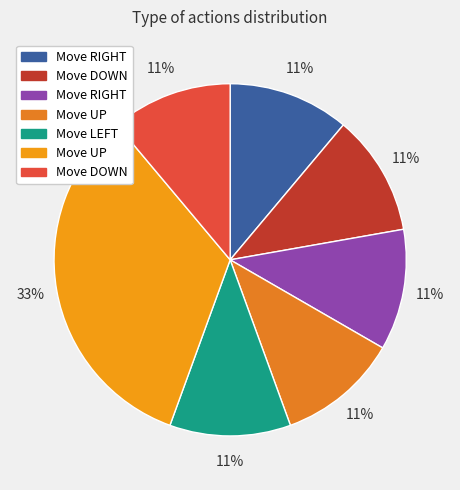

To the nearest percent, what is the difference between the largest and smallest slice percentages?

22%